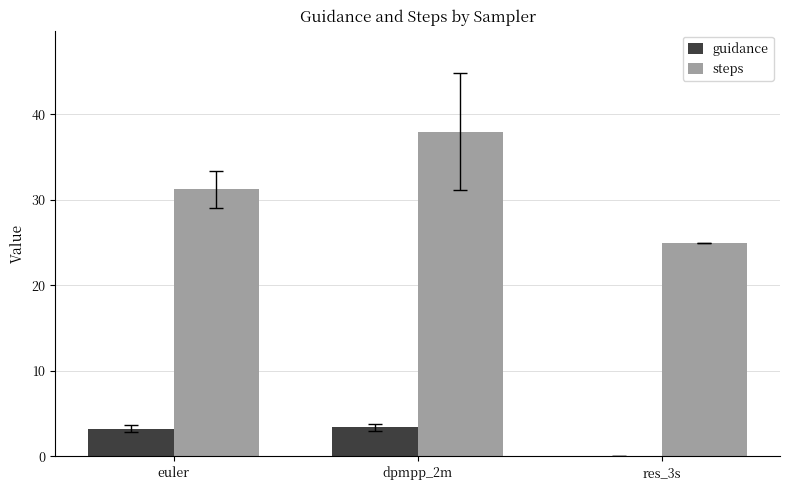

At which label is steps closest to 31?

euler